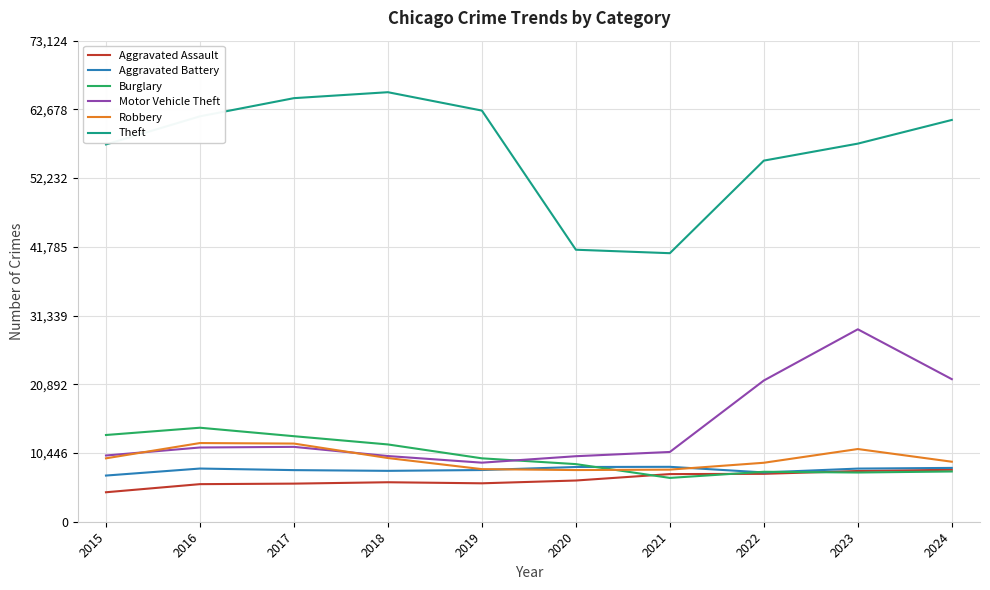

What is the total value across all series at 2016?

112955